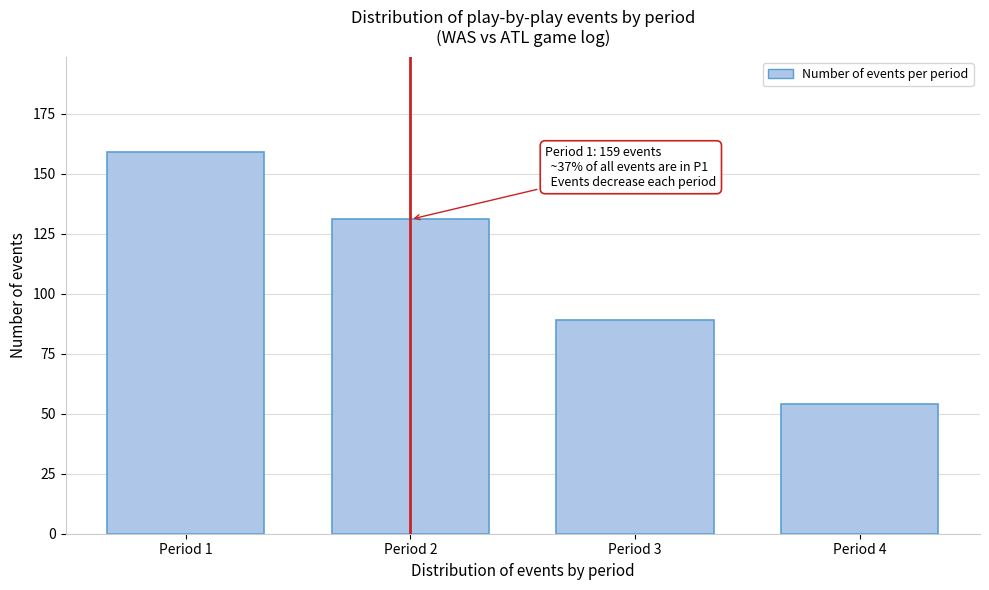

Reading right to left, extract all data points from this chart.

Period 4=54	Period 3=89	Period 2=131	Period 1=159